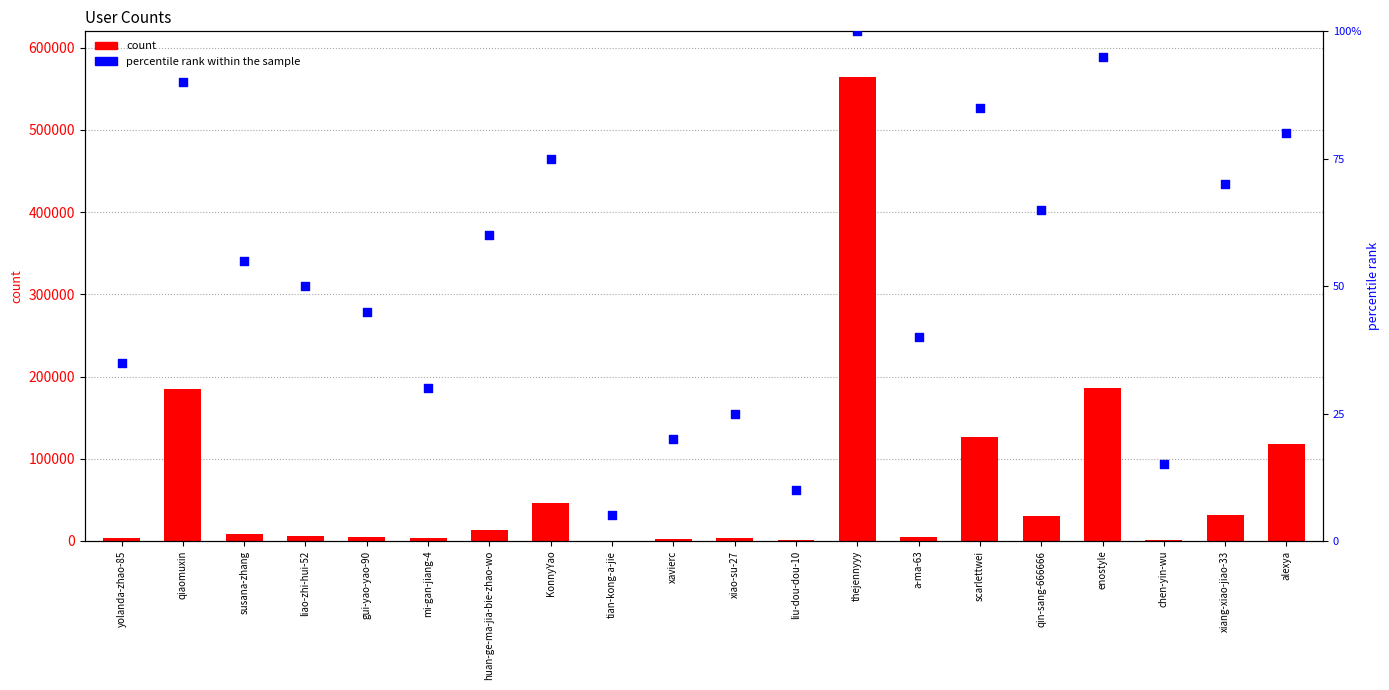

At how many categories does at least one series exceed 343043?

1